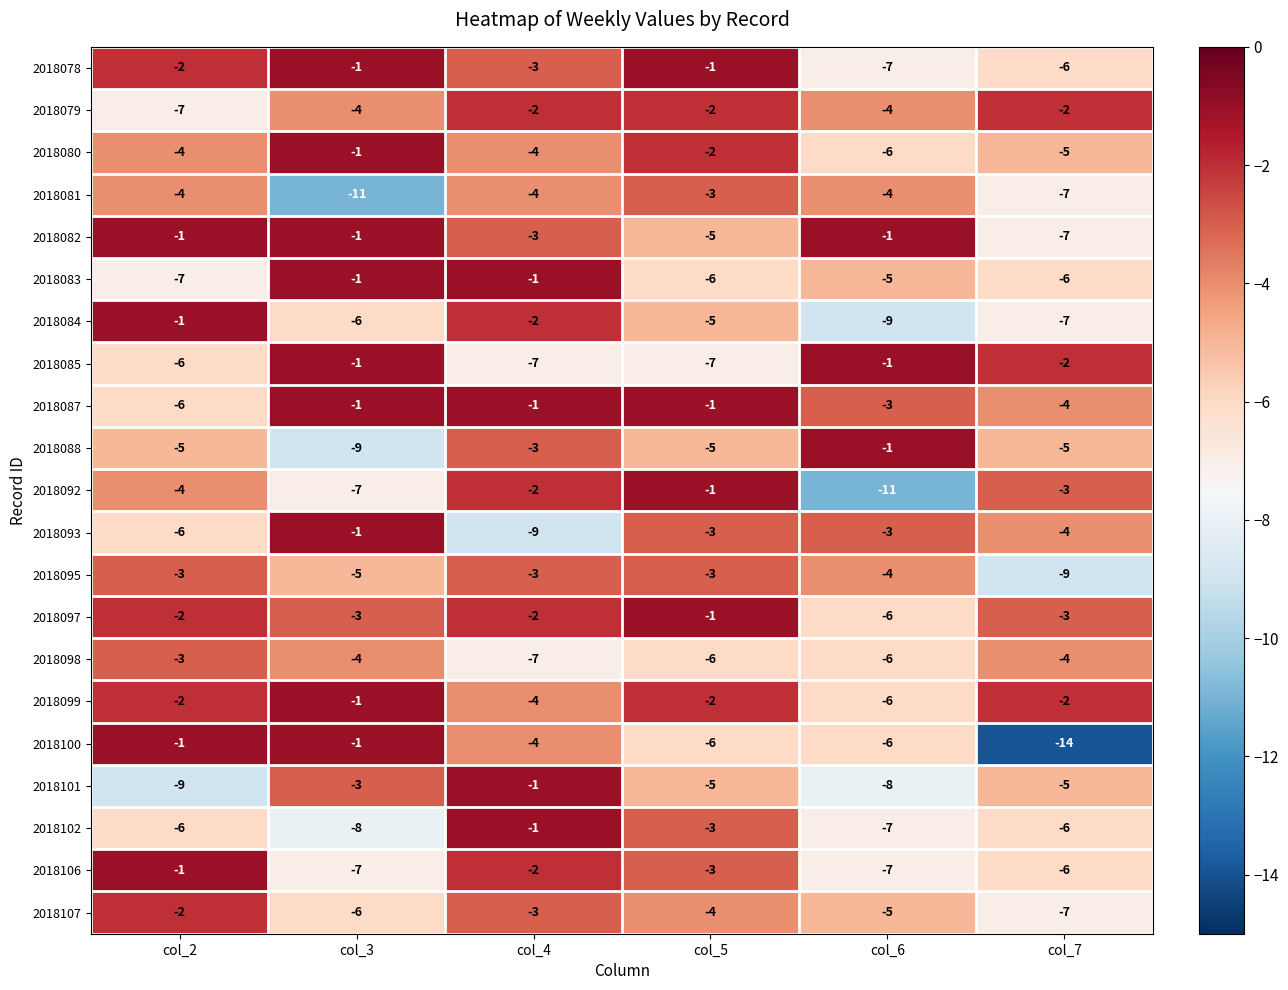

True or false: 2018095 has a value of -4 at col_6.

True